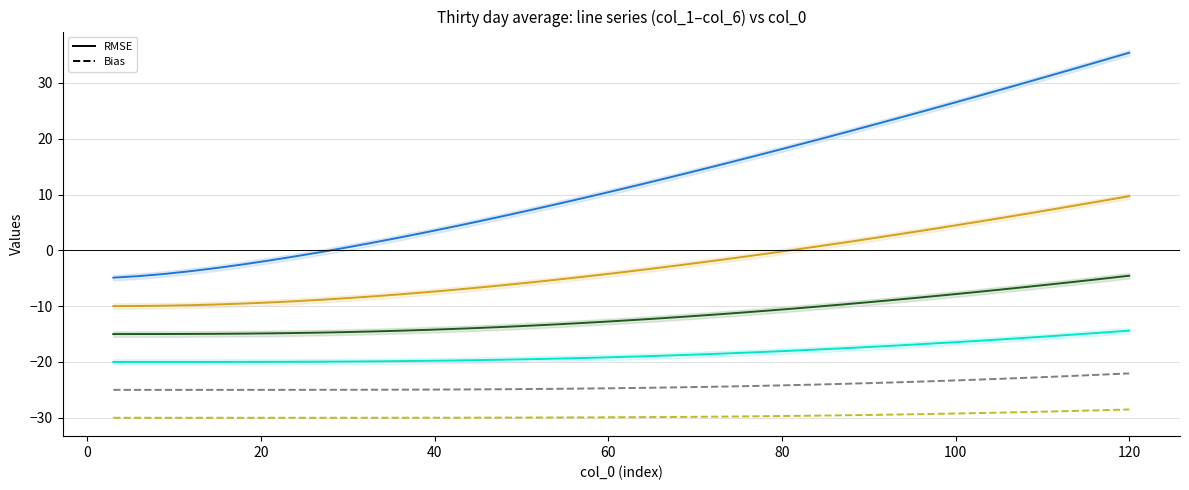

True or false: col_4 (108 hours) has more than 2 points higher than both neighbors.

False